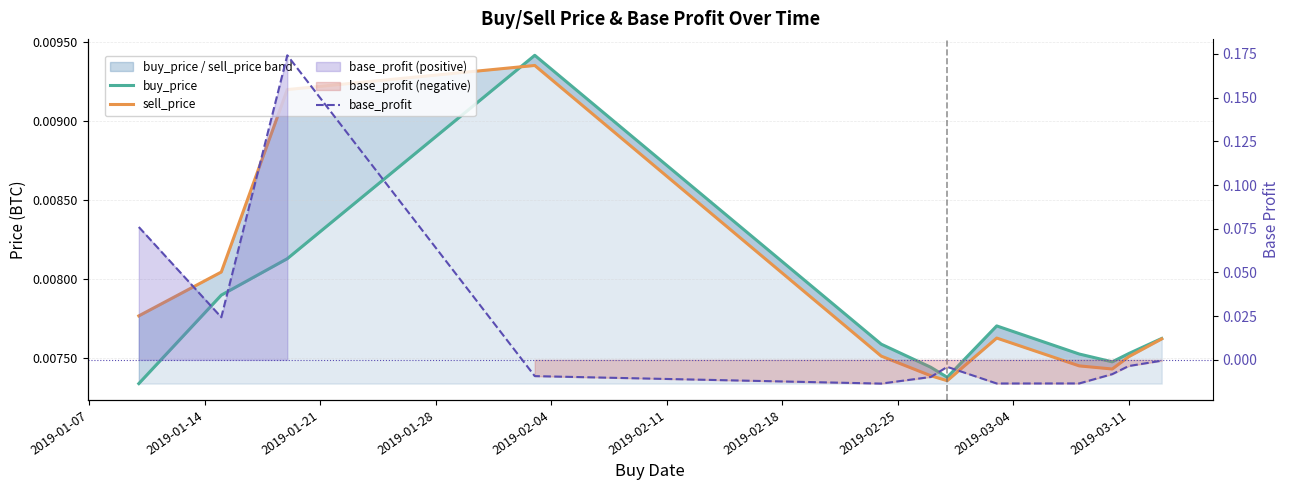

Reading left to right, list all the values displayed in this chart.

buy_price: 0.0	0.0	0.0	0.0	0.0	0.0	0.0	0.0	0.0	0.0	0.0	0.0
sell_price: 0.0	0.0	0.0	0.0	0.0	0.0	0.0	0.0	0.0	0.0	0.0	0.0
base_profit: 0.1	0.0	0.2	-0.0	-0.0	-0.0	-0.0	-0.0	-0.0	-0.0	-0.0	-0.0